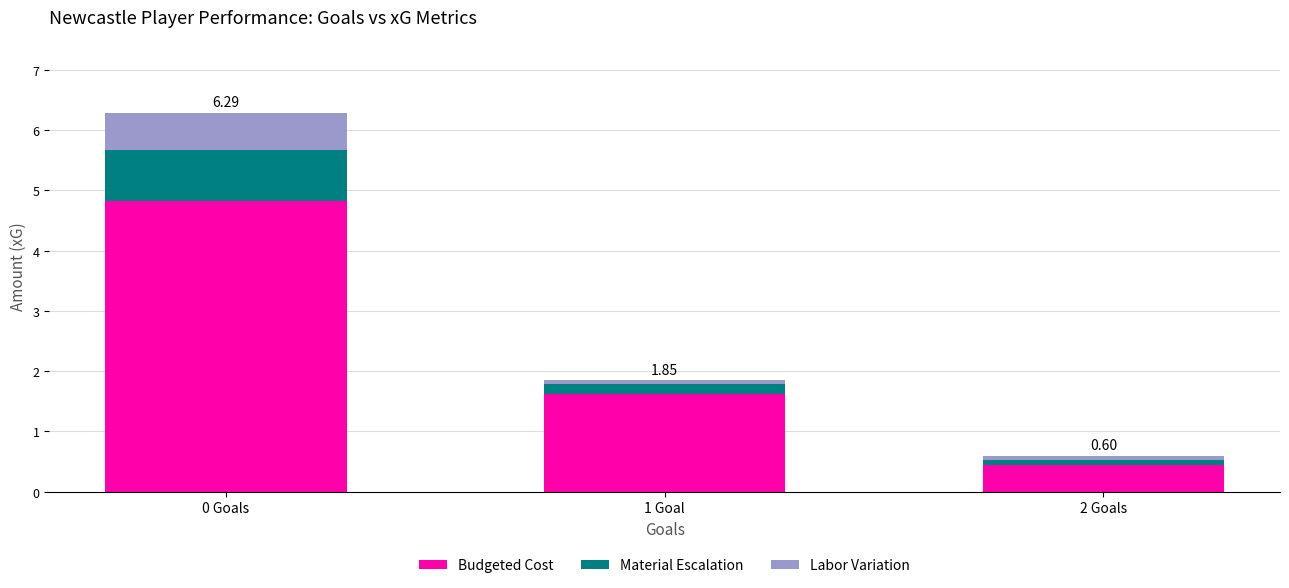

At which category is the sum across all series the highest?

0 Goals